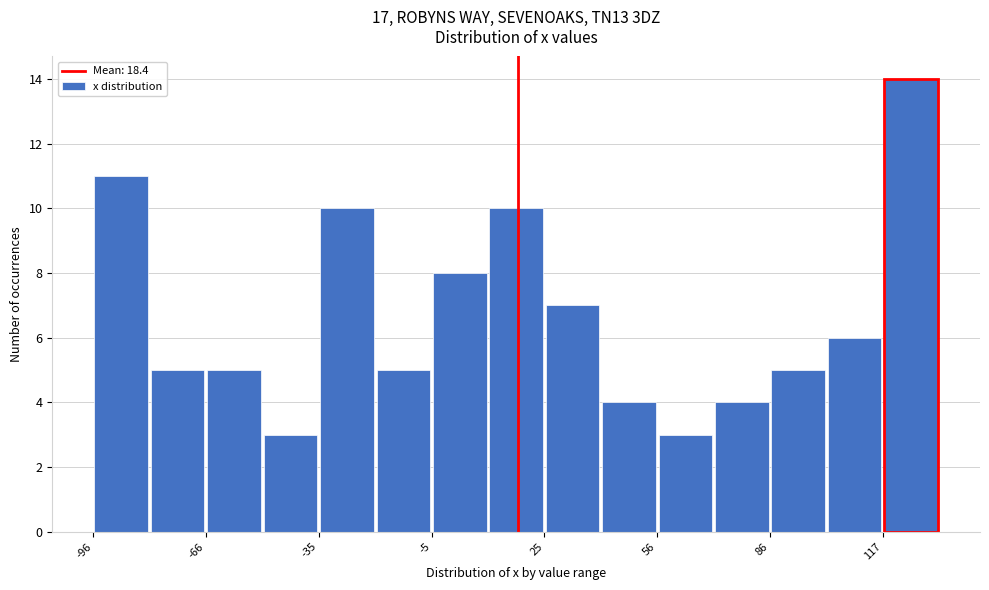

Around what value on the x-axis is the tallest bar? Give the approximate position of its centre, as read against the axis.

125